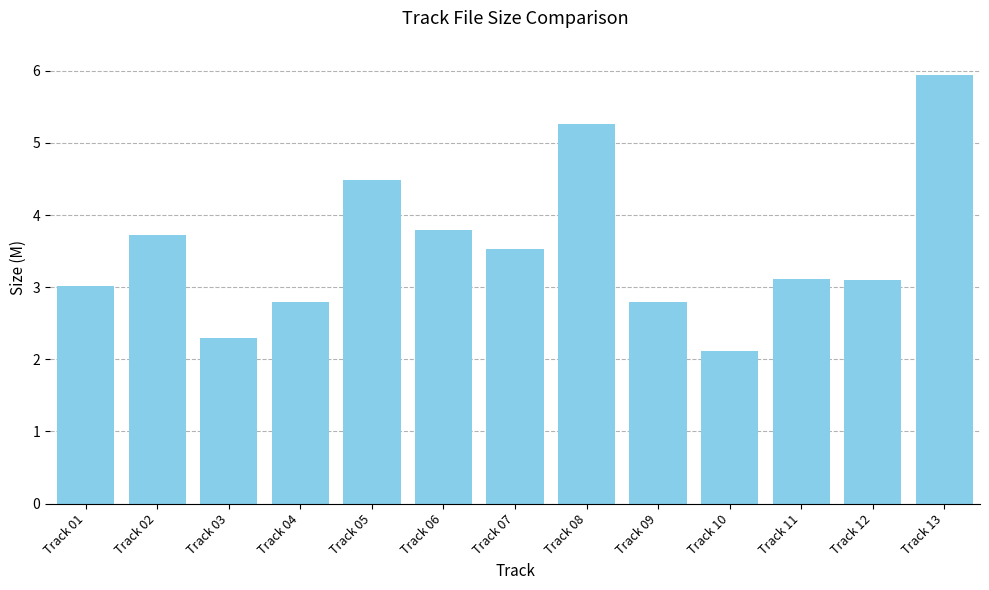

True or false: the data shows 1.3 at Track 09.

False